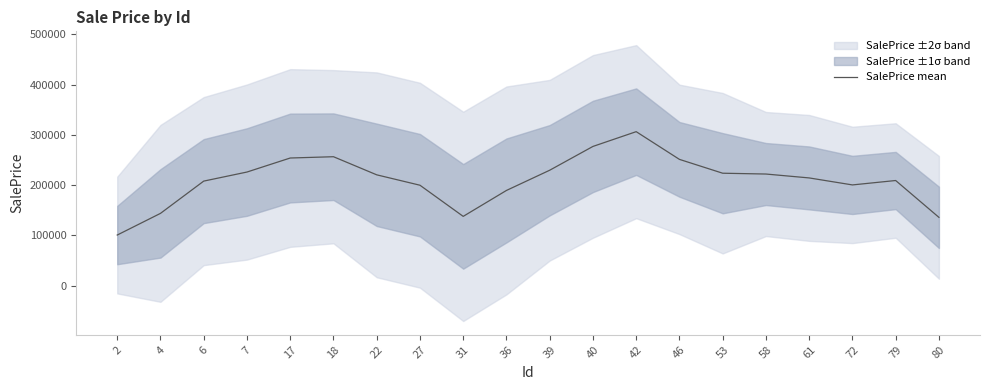

Reading left to right, list all the values displayed in this chart.

100634.3	143738.5	207926.7	225967.8	253869.9	256442.0	220410.9	199725.7	137759.6	189352.5	229571.5	276911.8	306285.5	251140.0	223615.3	221992.2	214247.0	200333.4	209102.5	135827.2